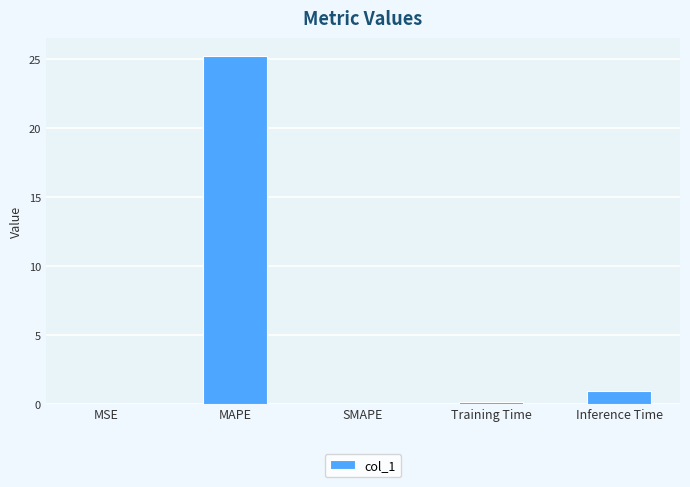

Which category has the highest value across all series?

MAPE